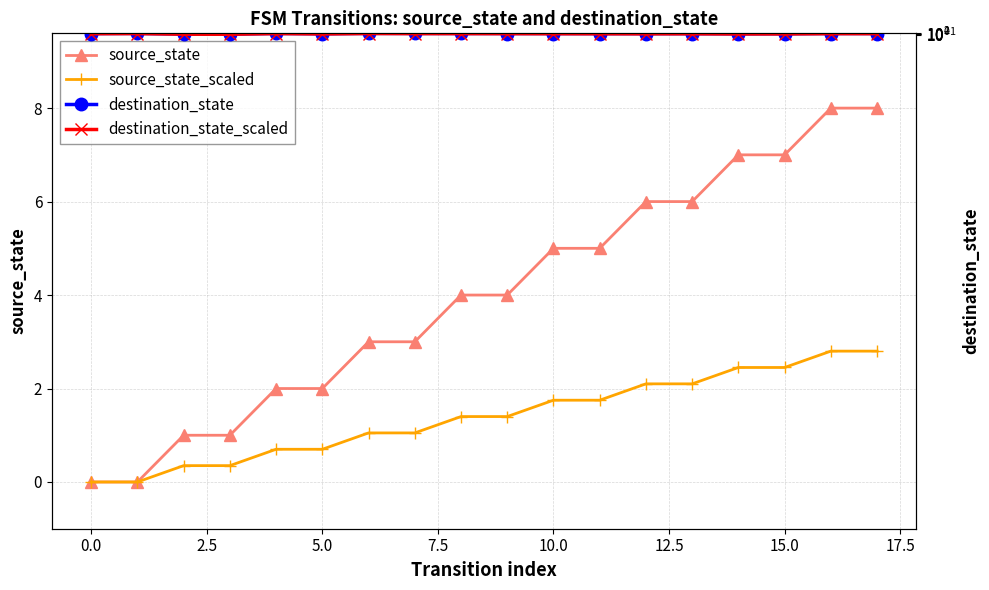

How many lines are shown in the chart?

4